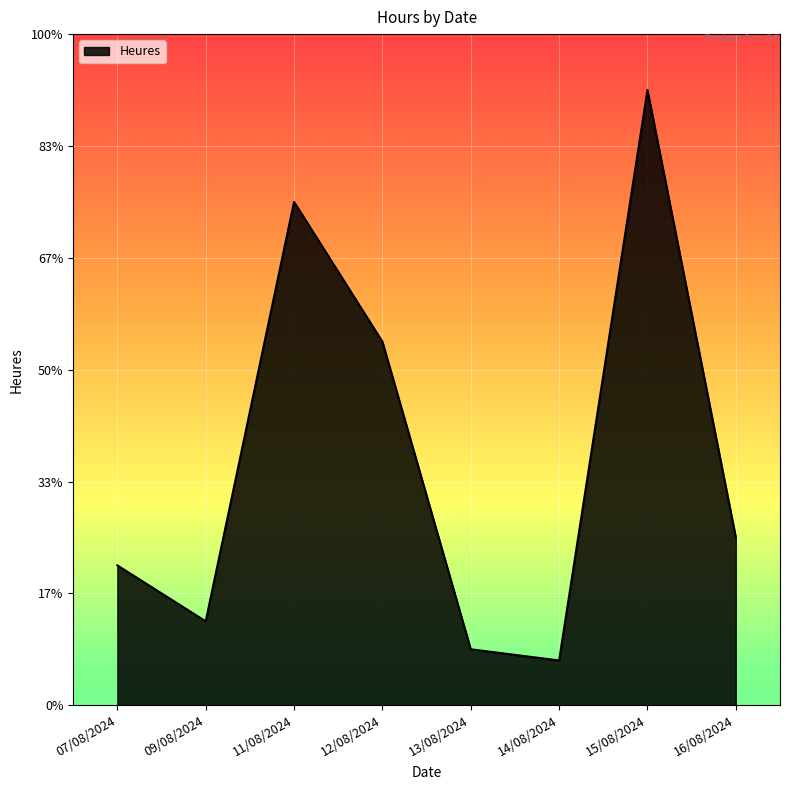

At which category does the data reach its first local valley?

09/08/2024